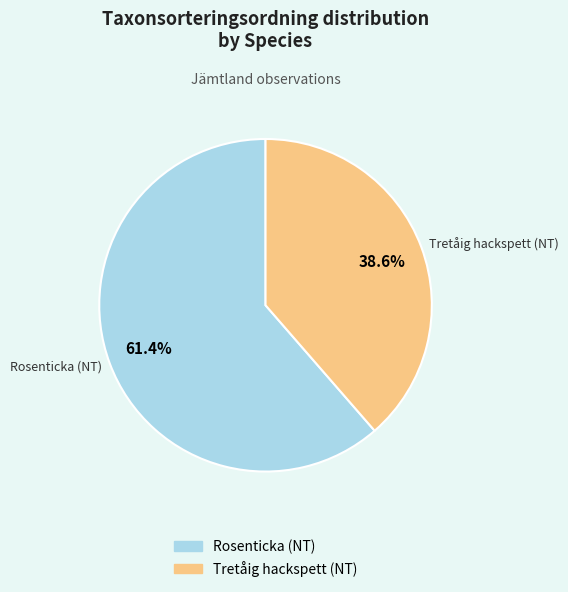

The Tretåig hackspett (NT) slice represents 32% of the pie. True or false?

False